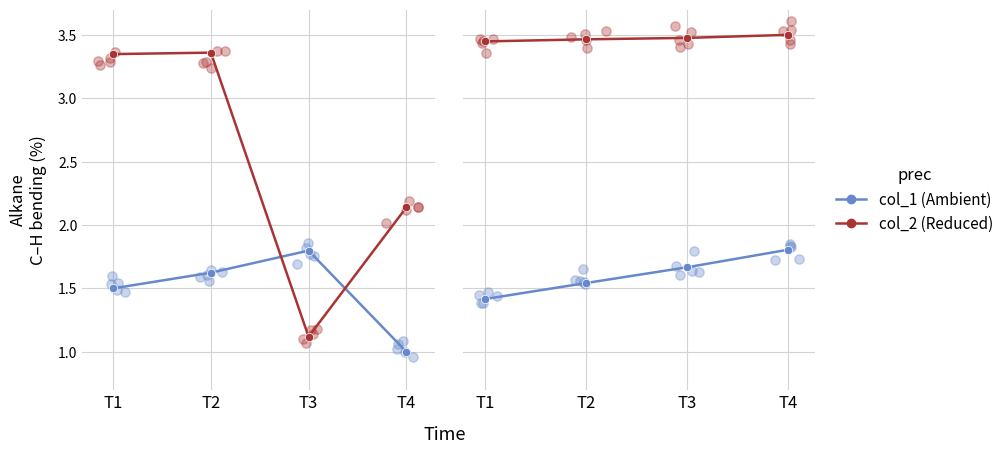

At which category is the sum across all series the highest?

T4